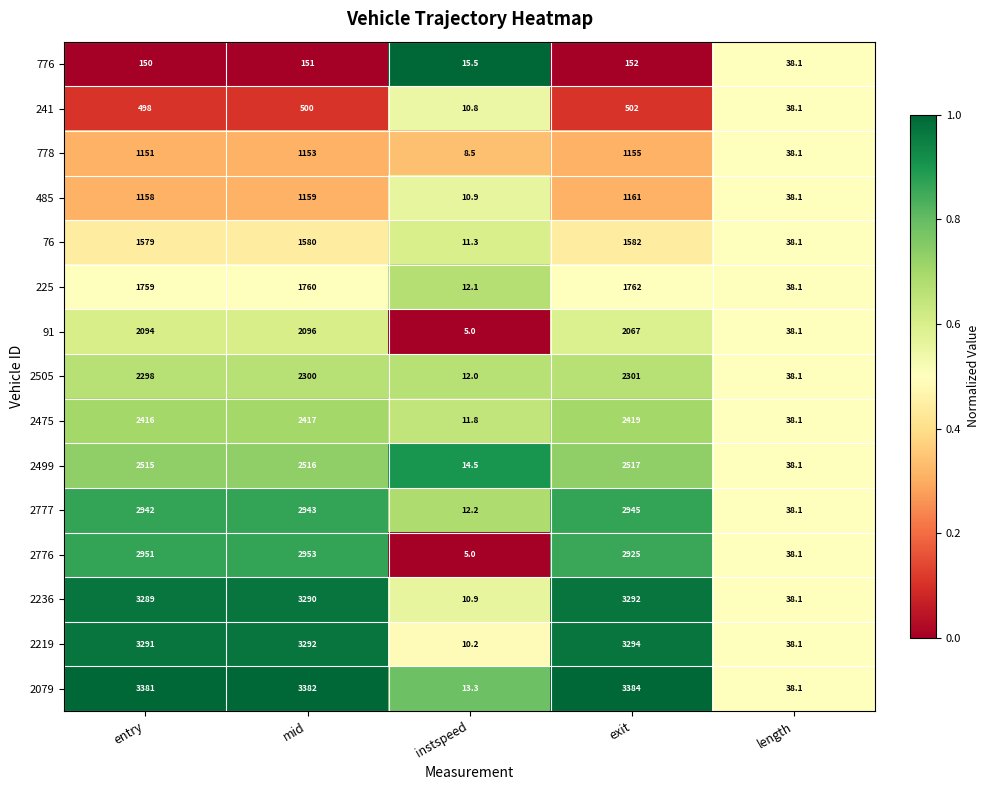

Which label corresponds to the smallest value in the chart?

instspeed